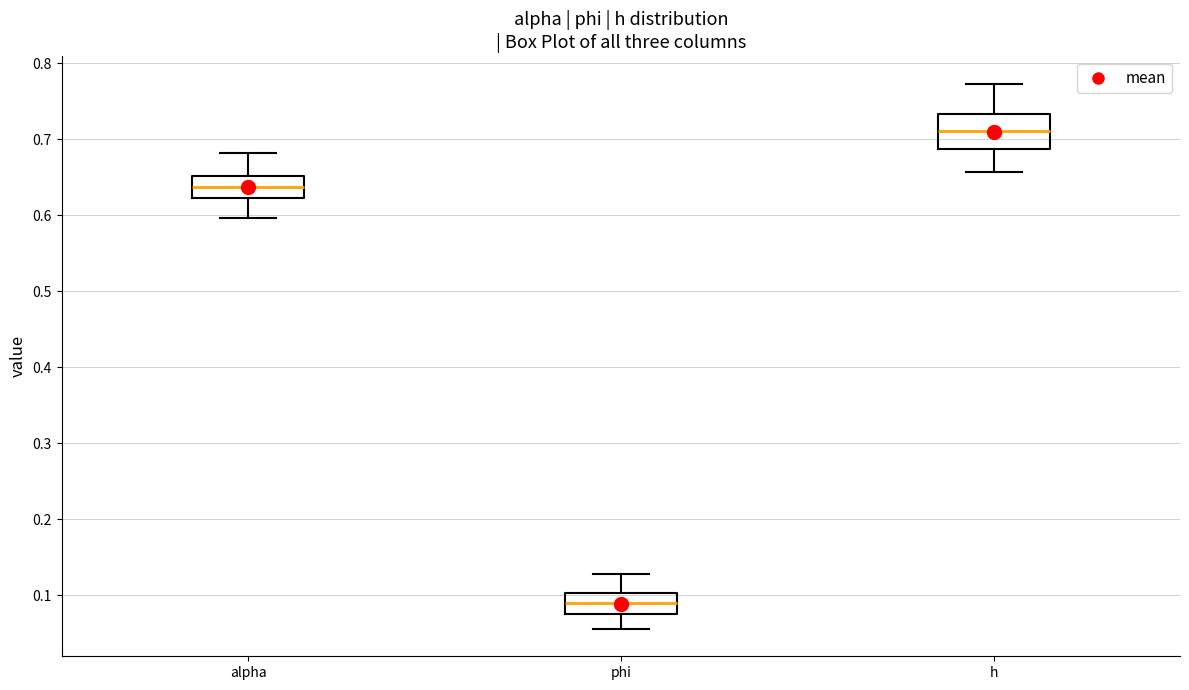

Reading left to right, transcribe this box plot: for each box, give where its median line is, the range the box spans, and where its two whiskers end, as read against the y-axis. The values are not printed on the chart, so give them approximately, as read against the axis.

alpha: median 0.64, box 0.62 to 0.65, whiskers 0.60 to 0.68
phi: median 0.09, box 0.08 to 0.10, whiskers 0.06 to 0.13
h: median 0.71, box 0.69 to 0.73, whiskers 0.66 to 0.77